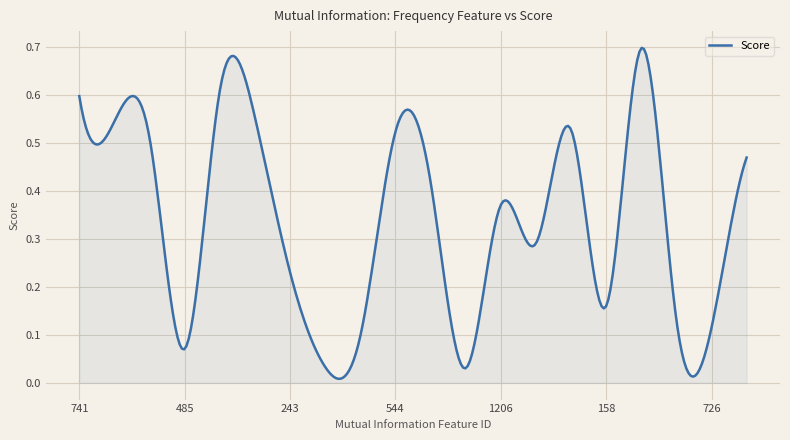

Reading right to left, extract all data points from this chart.

904=0.5	726=0.1	2028=0.1	1388=0.7	158=0.2	186=0.5	145=0.3	1206=0.4	2273=0.0	1157=0.4	544=0.5	502=0.1	180=0.0	243=0.2	508=0.6	1600=0.6	485=0.1	1954=0.5	245=0.5	741=0.6